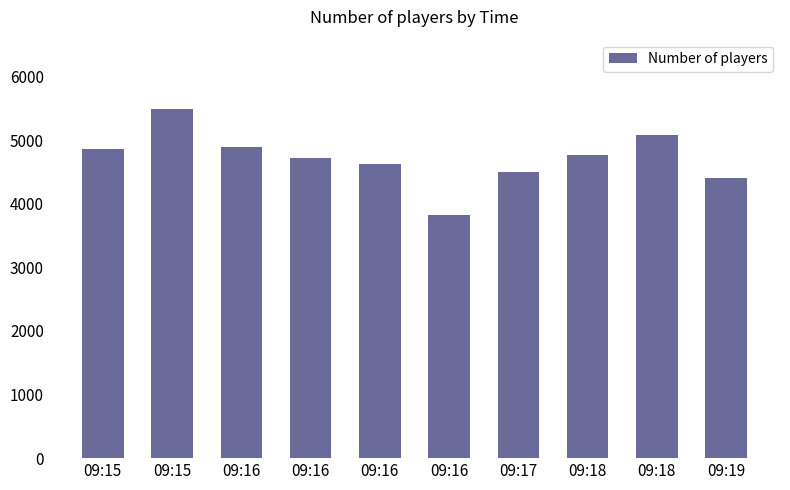

What is the value of the 1st bar from the left?

4860